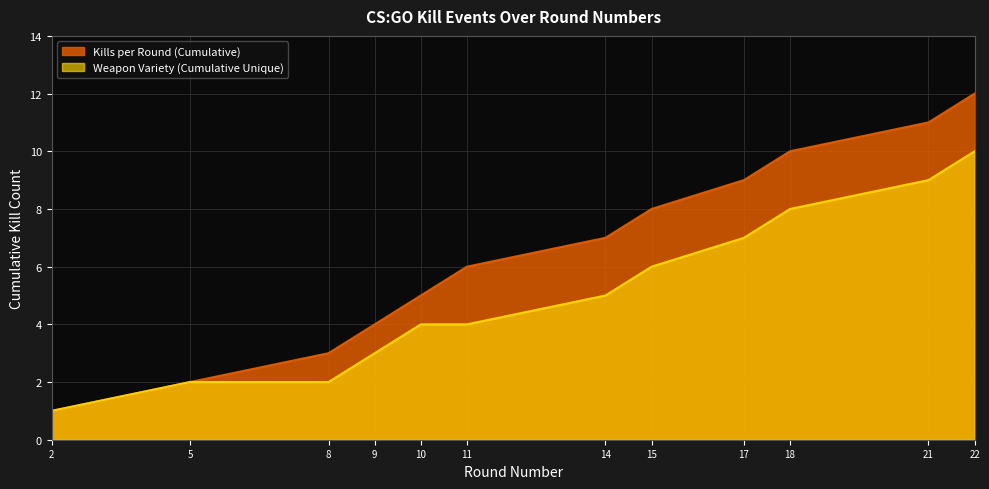

Between 5 and 21, which is larger?

21